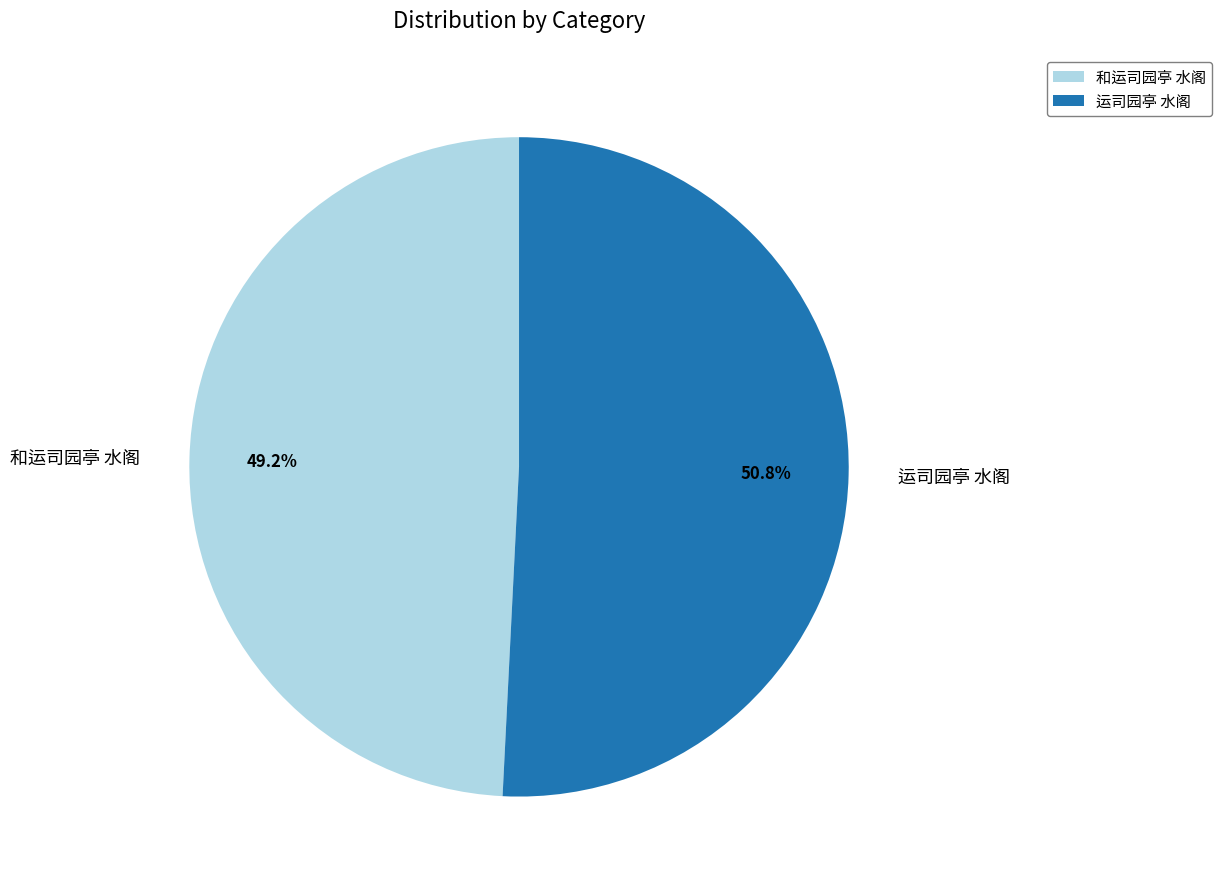

Count the number of slices in the pie.

2